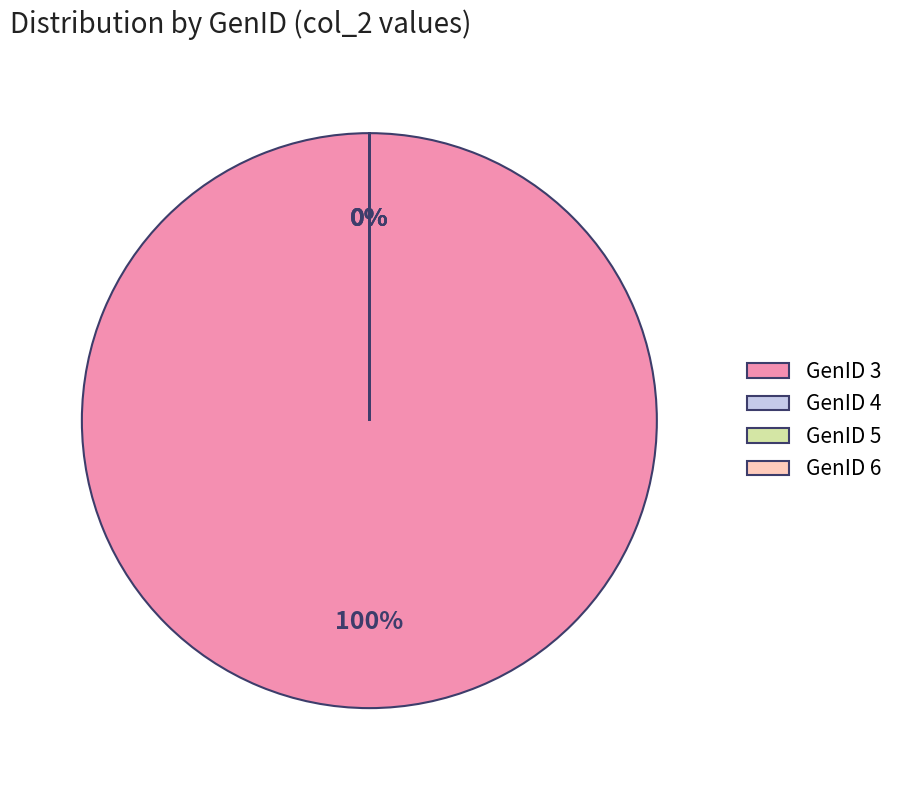

What is the total percentage of 3 and 6?

100.0%